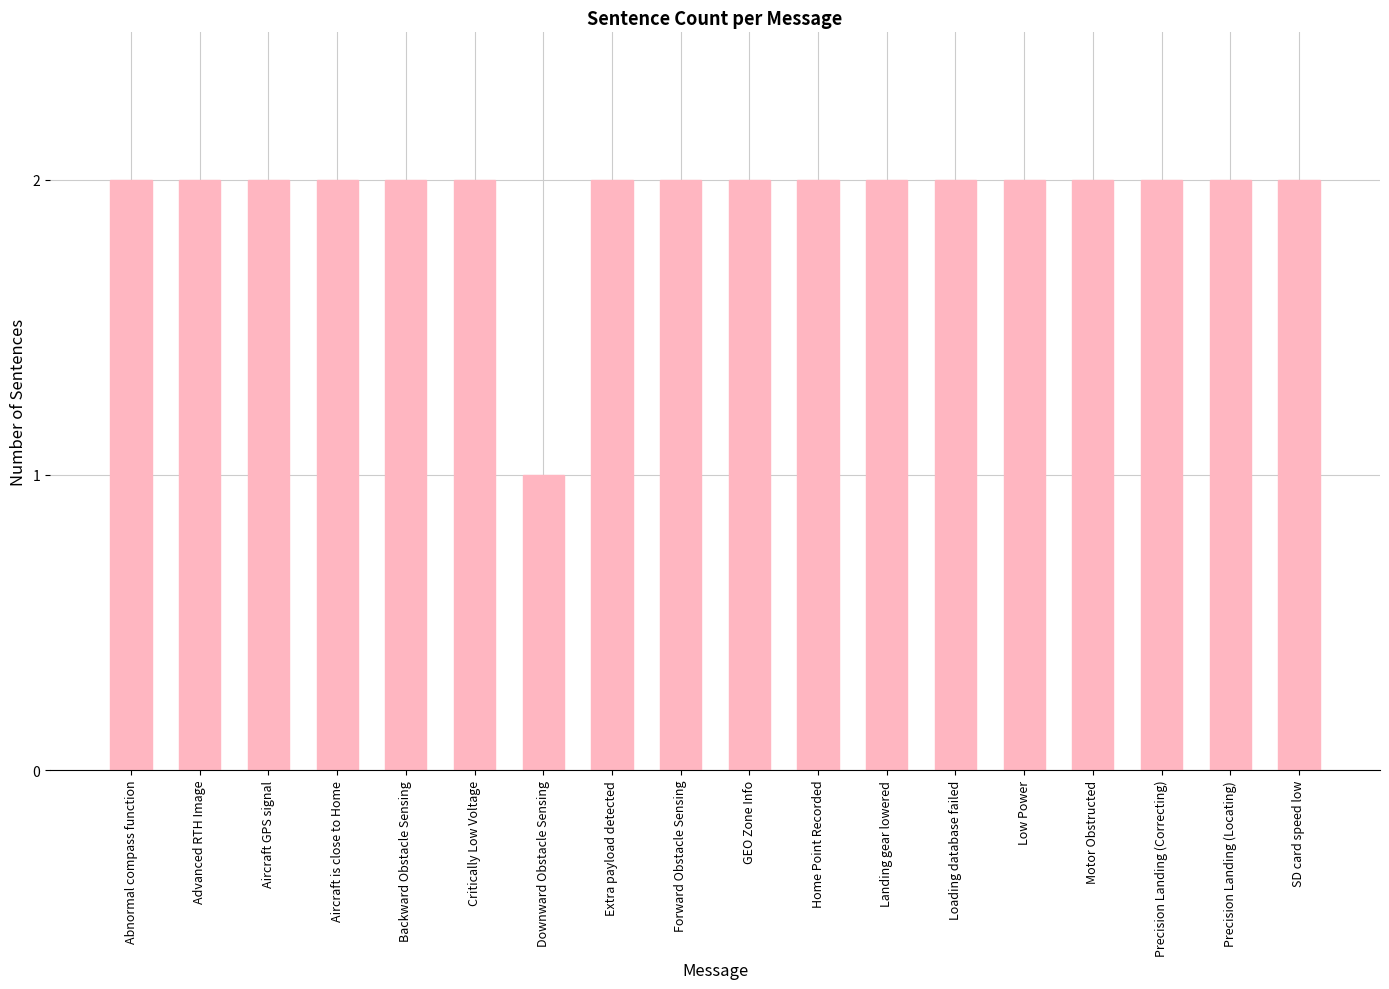

What is the greatest value displayed?

2